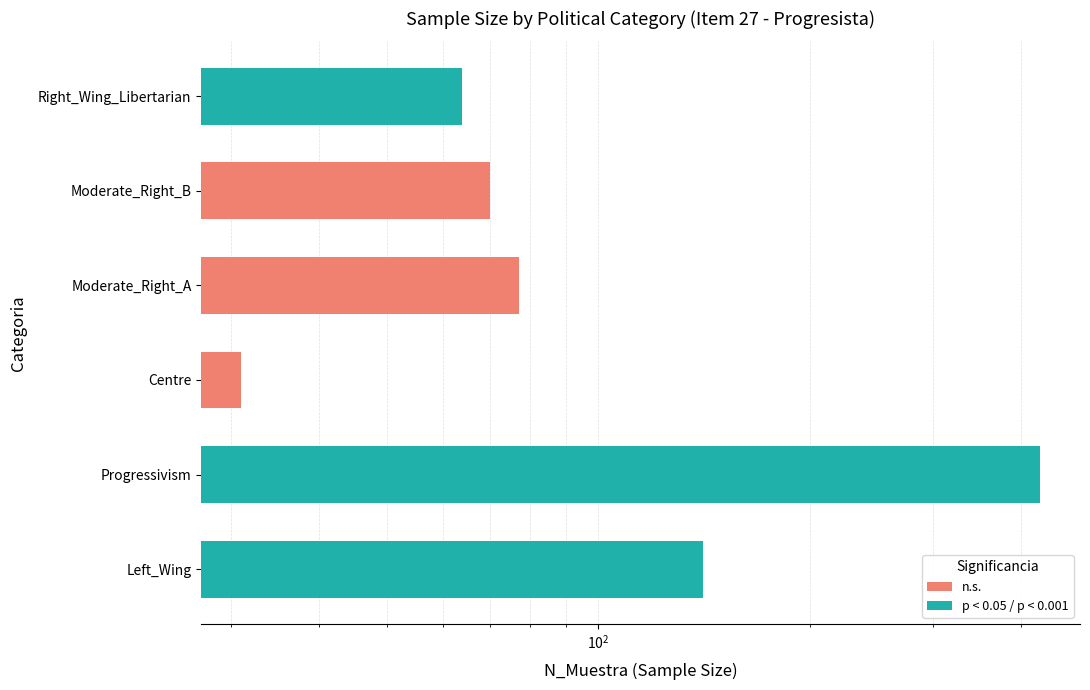

Rank the series by their maximum value, from lowest to highest.

n.s., p < 0.05 / p < 0.001